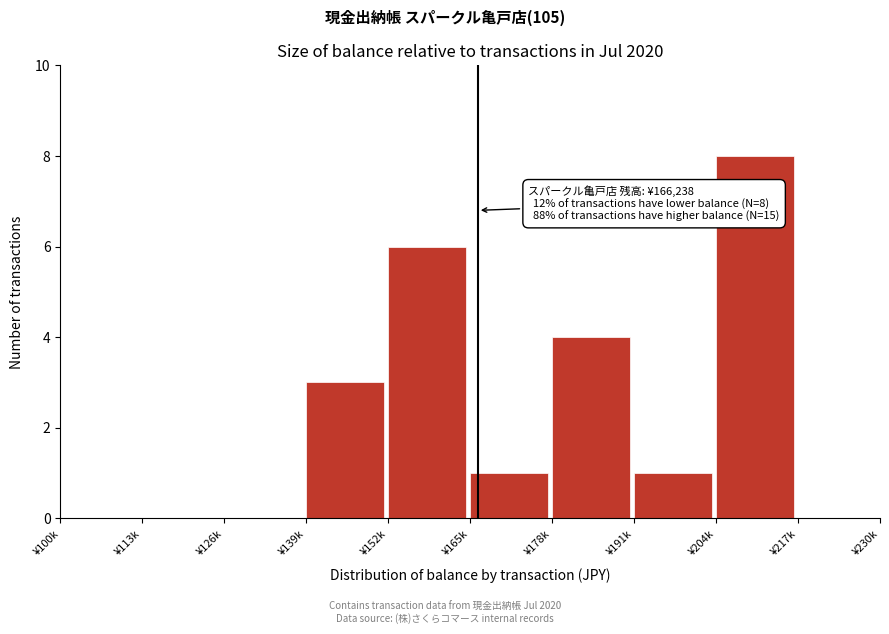

Reading left to right, extract all data points from this chart.

¥100k=0	¥113k=0	¥126k=0	¥139k=3	¥152k=6	¥165k=1	¥178k=4	¥191k=1	¥204k=8	¥217k=0